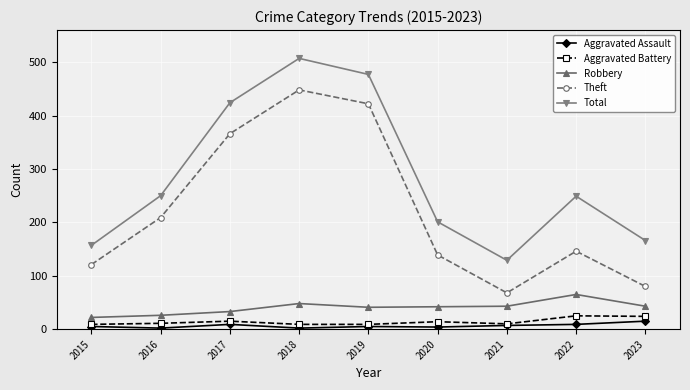

True or false: Theft has more than 2 points higher than both neighbors.

False